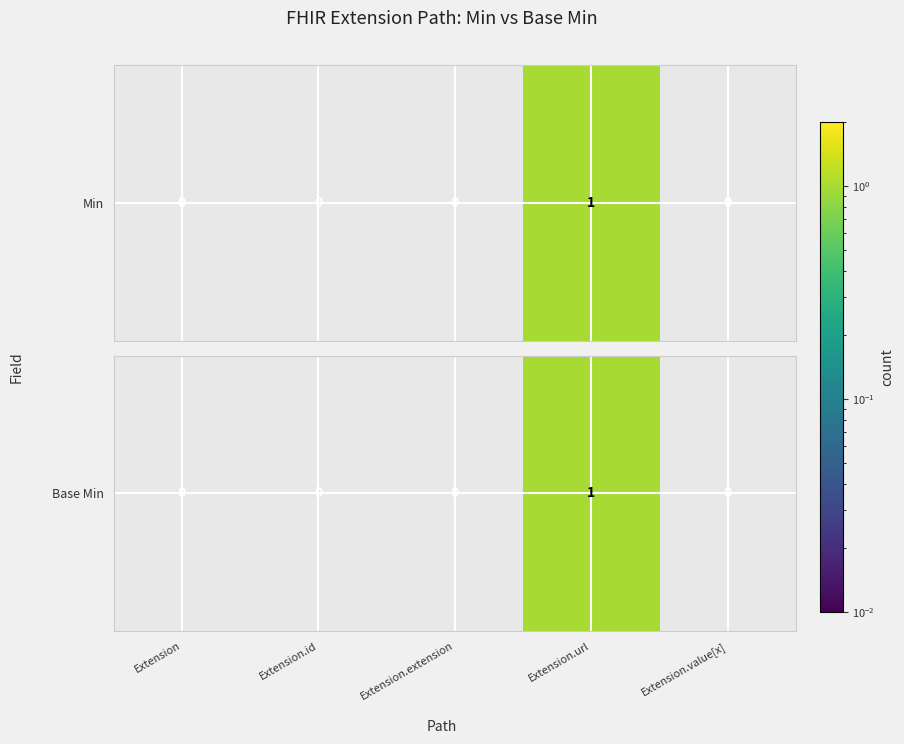

Rank the categories by value from highest to lowest.

Extension.url, Extension, Extension.id, Extension.extension, Extension.value[x]